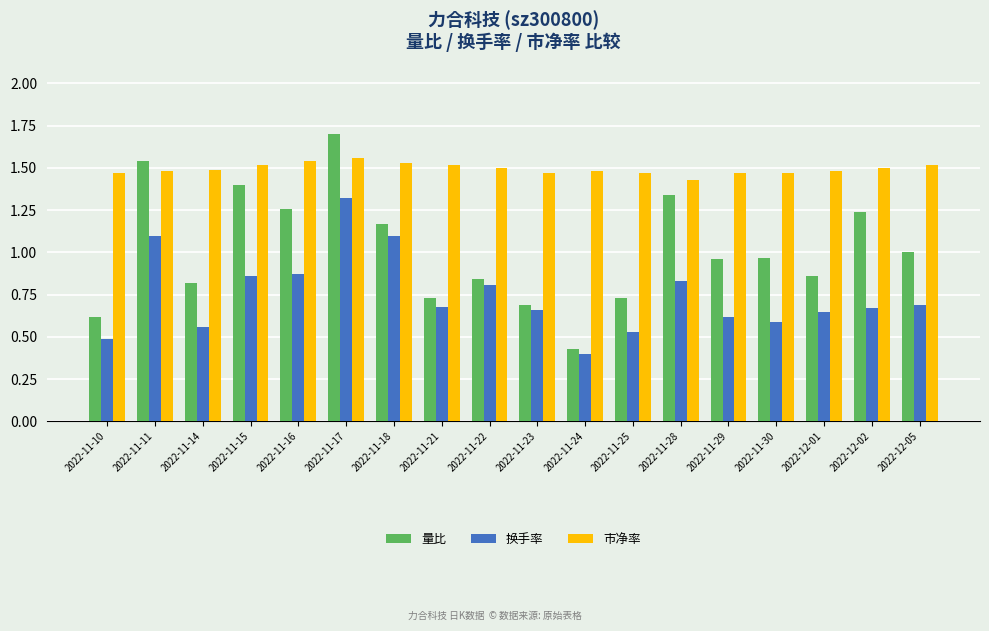

What position from the left is 2022-11-22?

9